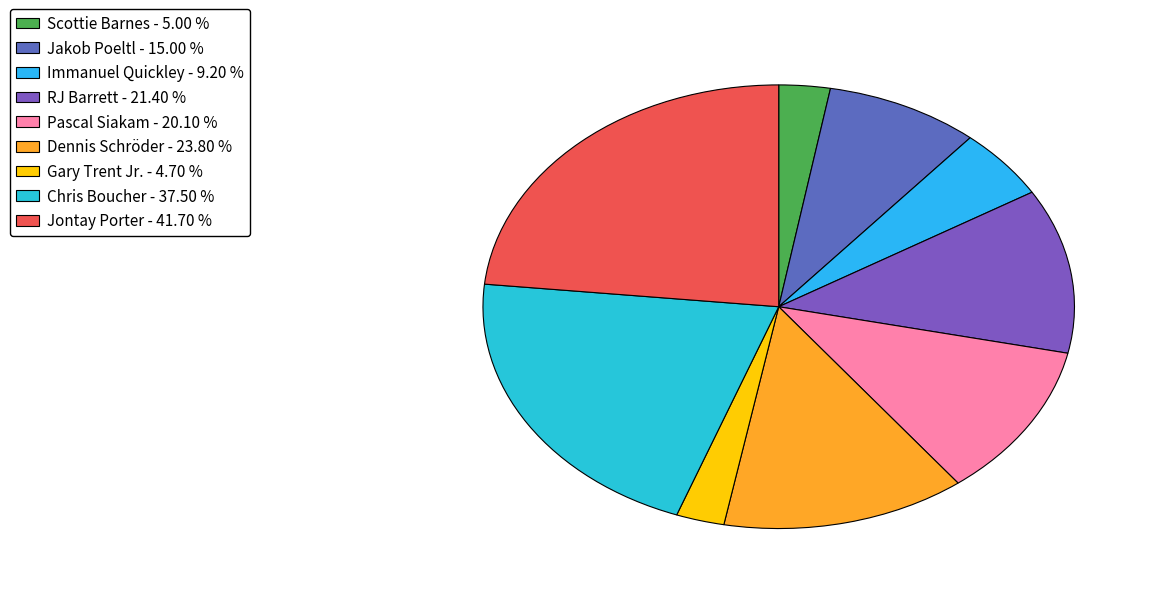

How many slices are in this pie chart?

9